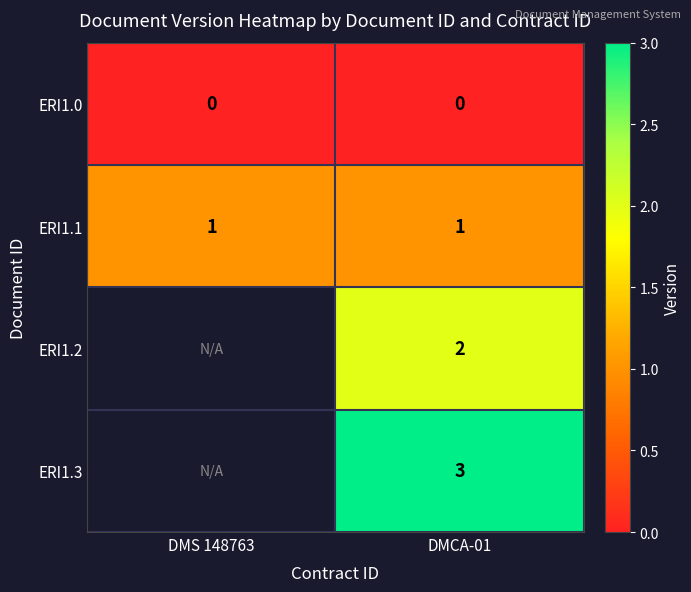

Is the value of ERI1.3 at DMCA-01 greater than the value of ERI1.1 at DMS 148763?

Yes